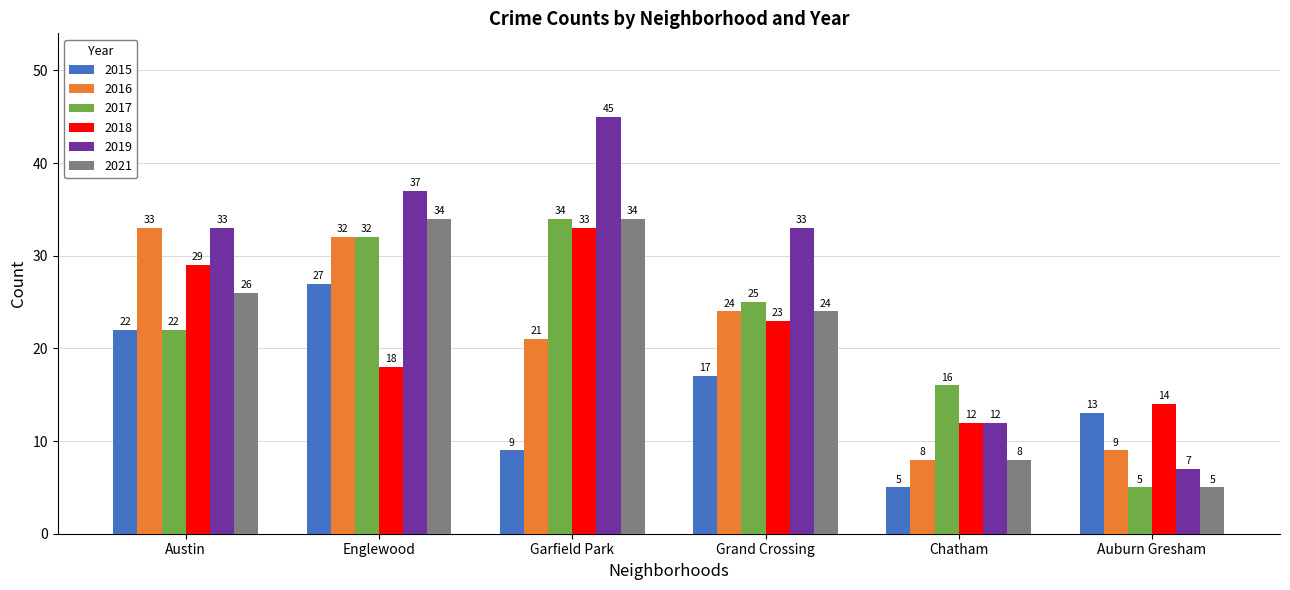

What is the approximate value of 2021 at Englewood?

34